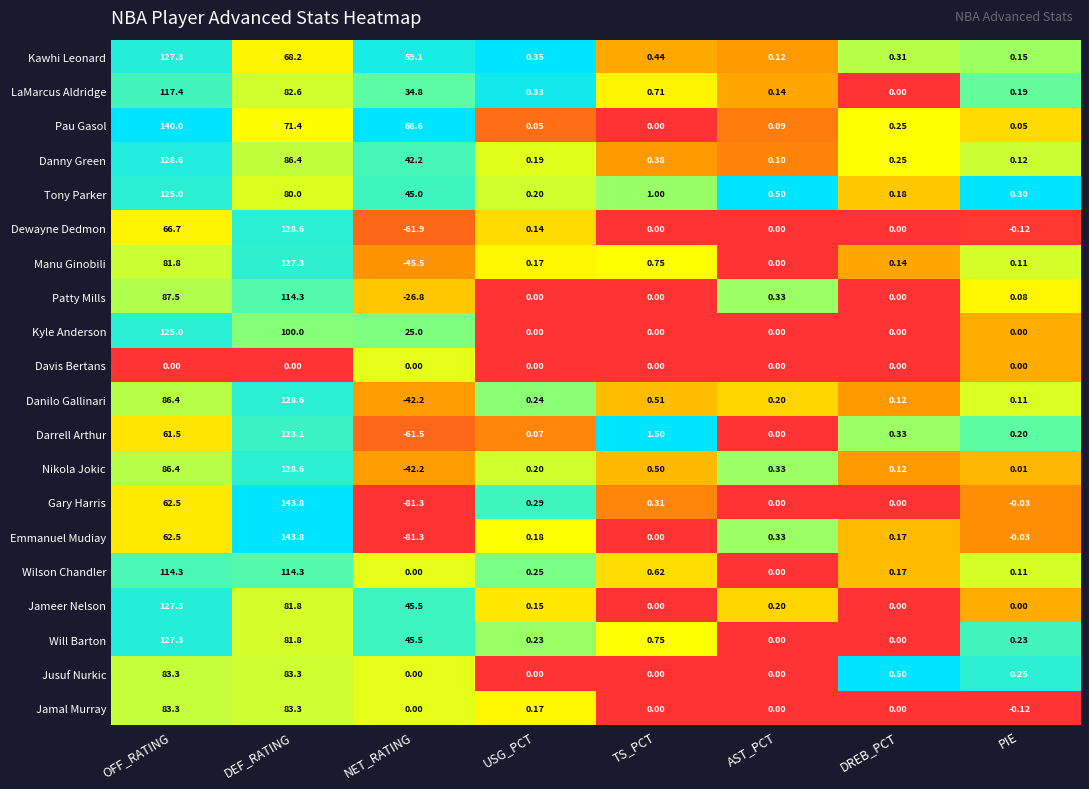

Is the value of Danny Green at PIE greater than the value of Jamal Murray at DREB_PCT?

Yes